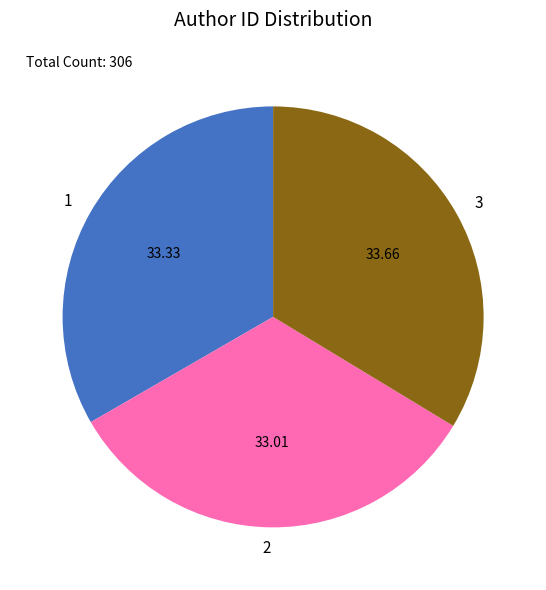

Is there any slice that represents more than half of the pie?

No